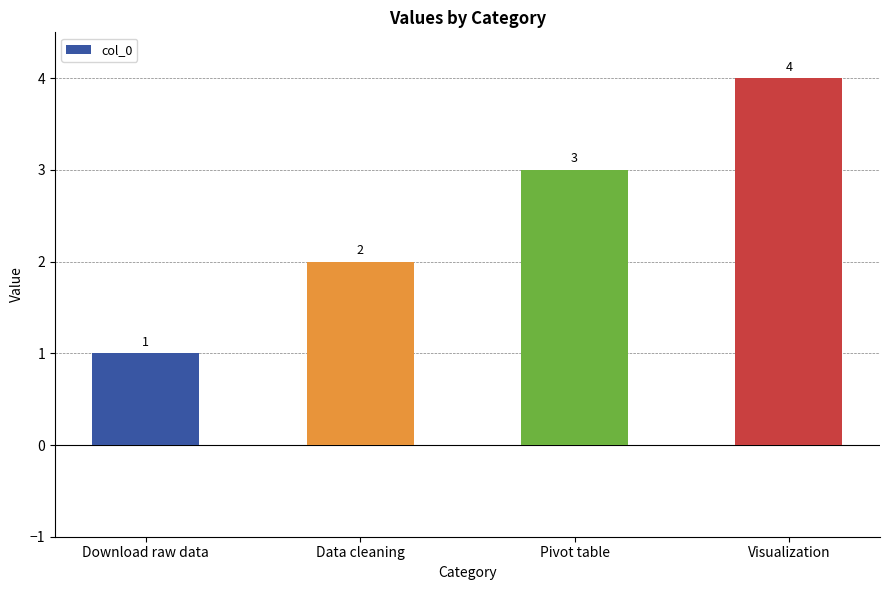

What is the greatest value displayed?

4